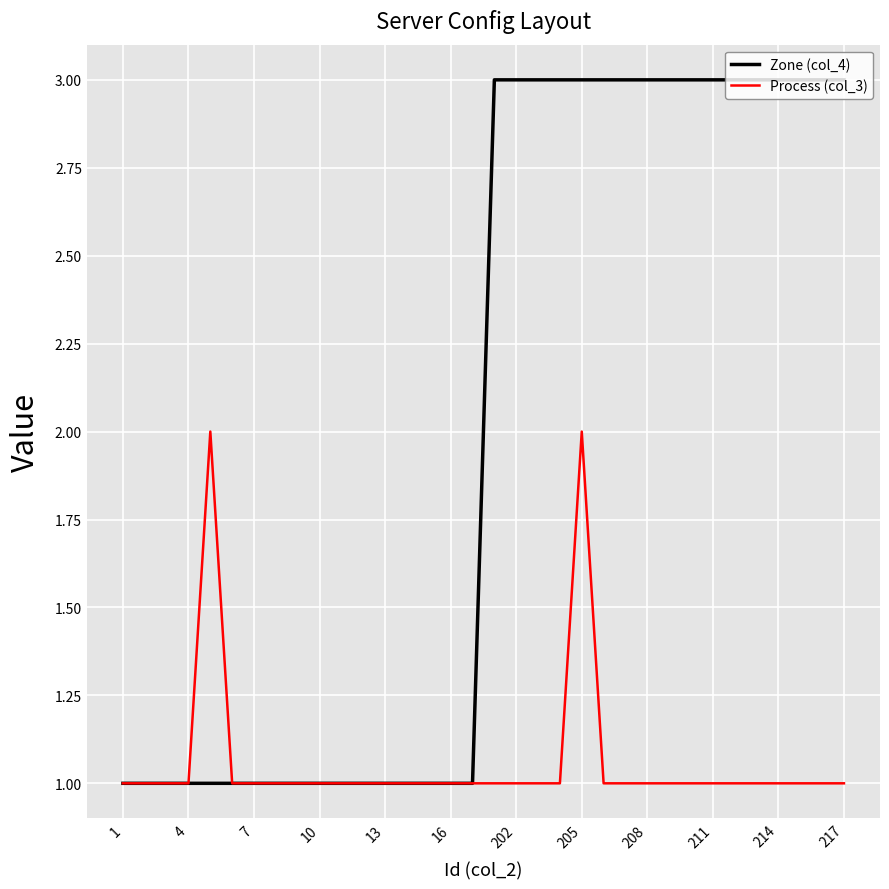

List the series in order of their overall mean, highest first.

Zone (col_4), Process (col_3)